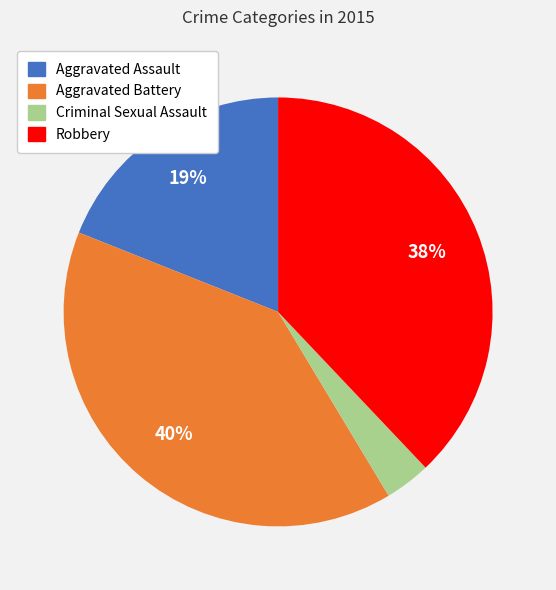

Approximately how many times larger is the value at Aggravated Battery compared to Aggravated Assault?

2.1